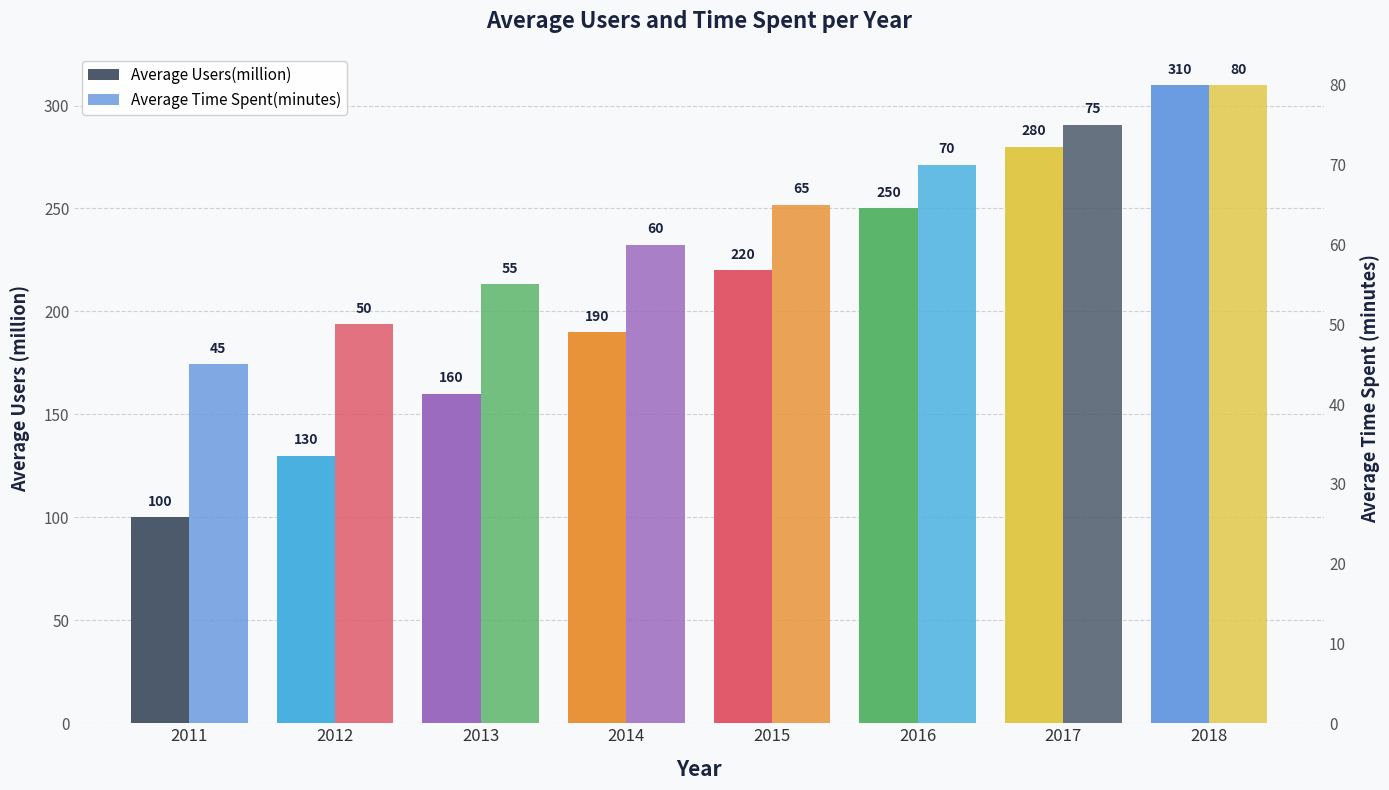

What is the difference between the second highest and second lowest values in the Average Time Spent(minutes) series?

25